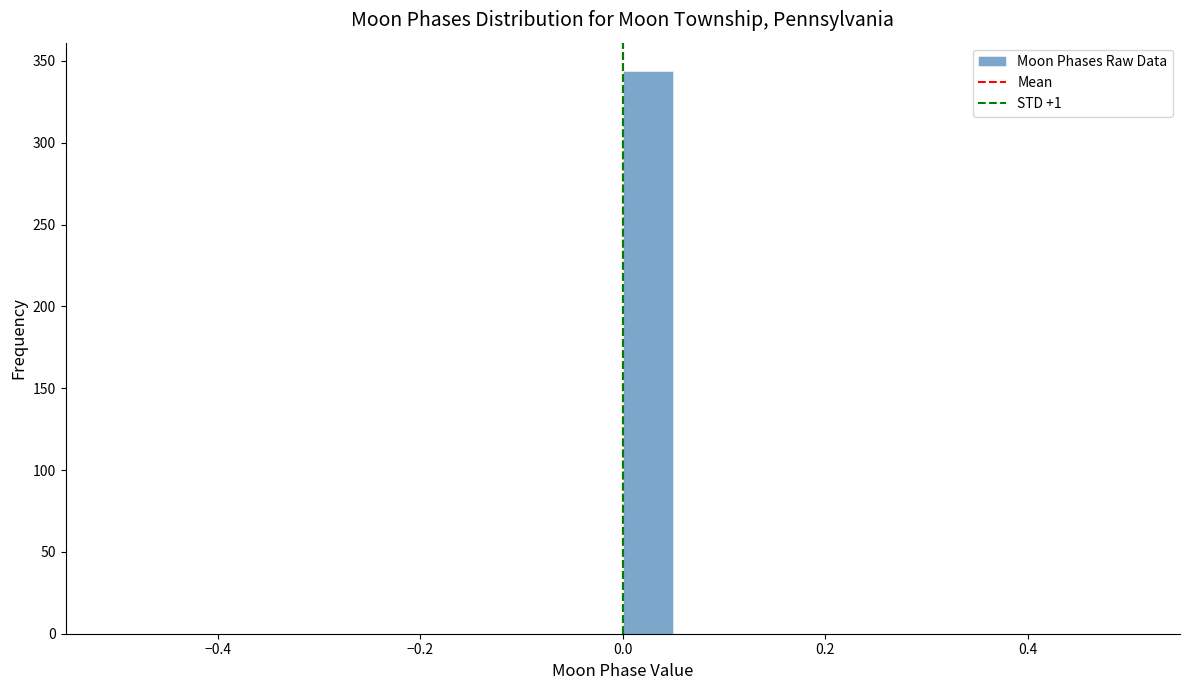

Around what value on the x-axis is the tallest bar? Give the approximate position of its centre, as read against the axis.

0.02